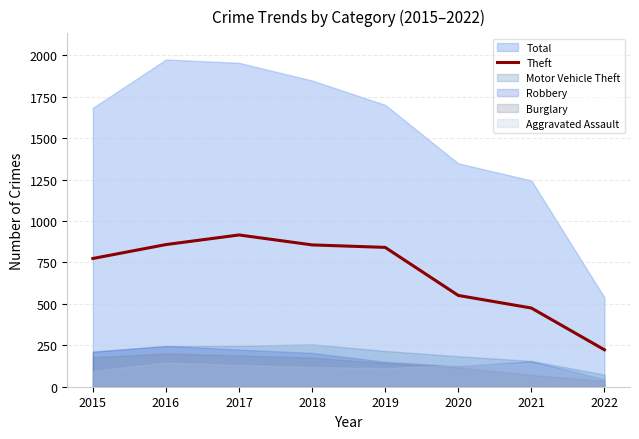

The value of Theft at 2022 is 107. True or false?

False